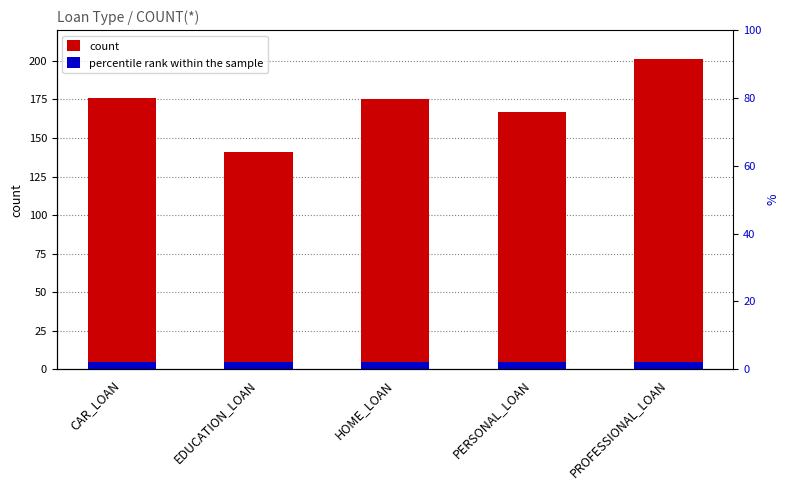

Which label corresponds to the largest value in the chart?

PROFESSIONAL_LOAN